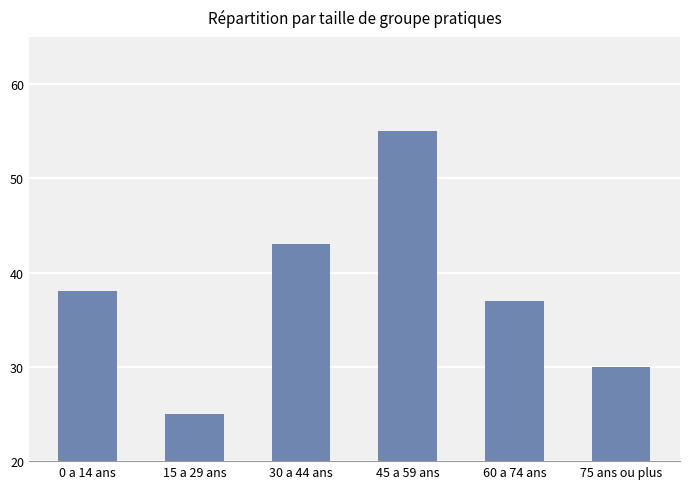

The value at 60 a 74 ans is 57. True or false?

False